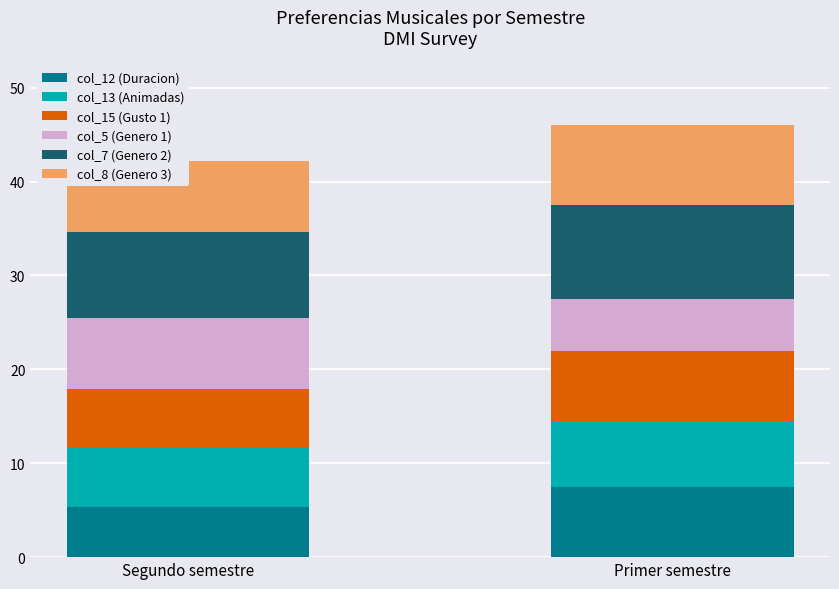

Which label corresponds to the largest value in the chart?

Primer semestre